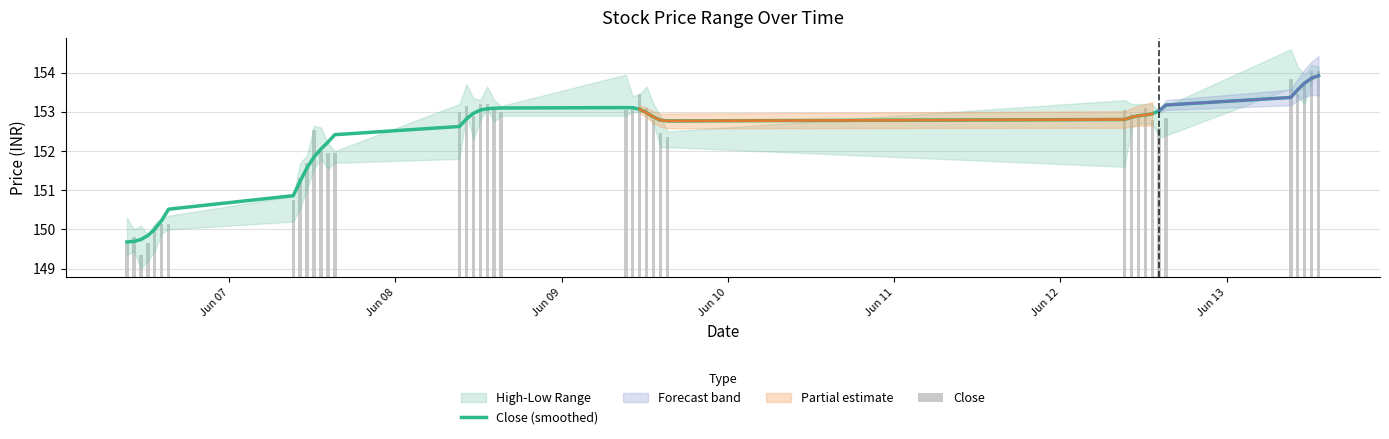

What is the minimum value for Close (smoothed)?

149.7